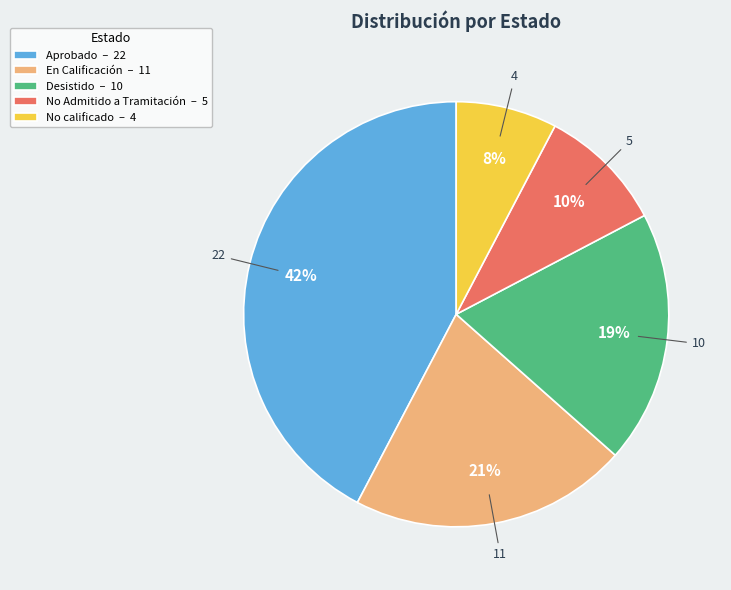

Which slice is the smallest?

No calificado